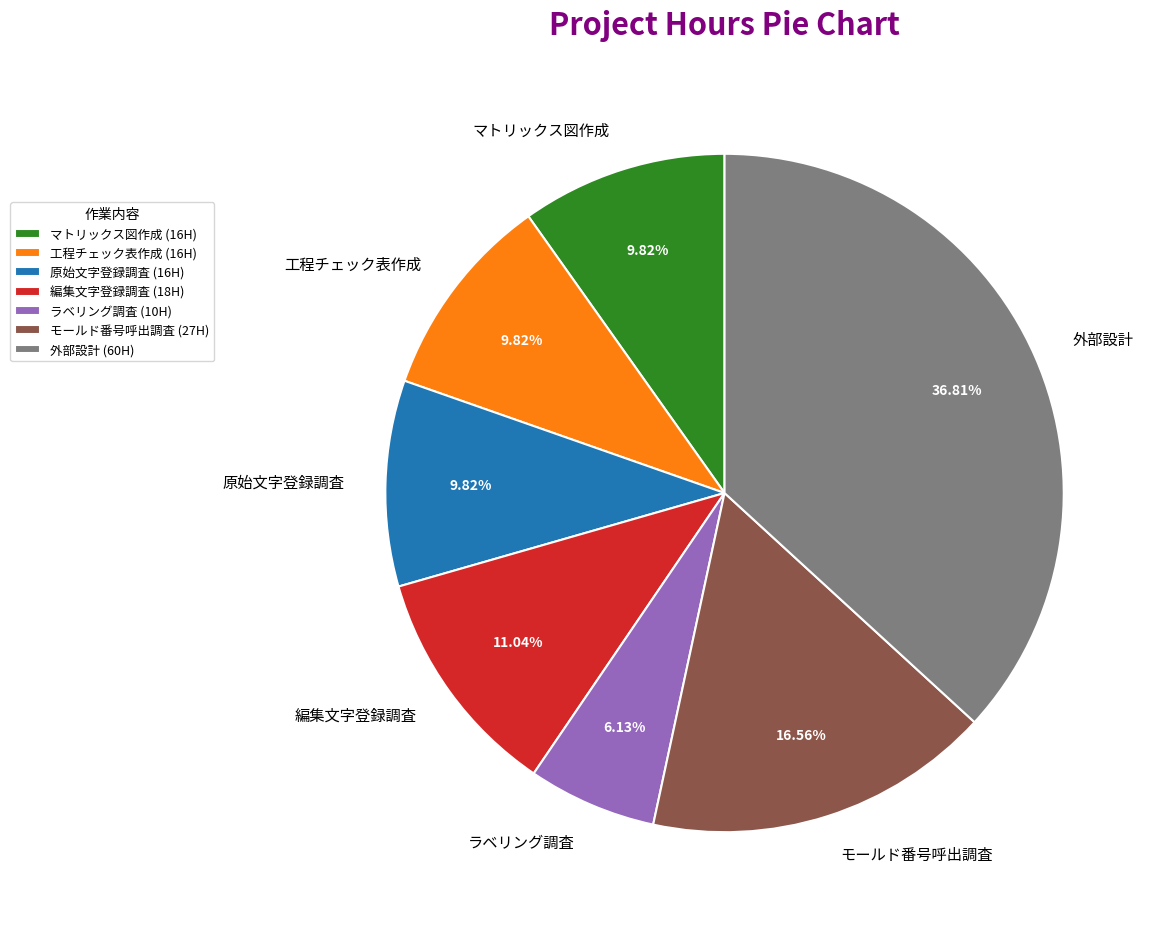

Combined, do モールド番号呼出調査 and 工程チェック表作成 account for over 50%?

No